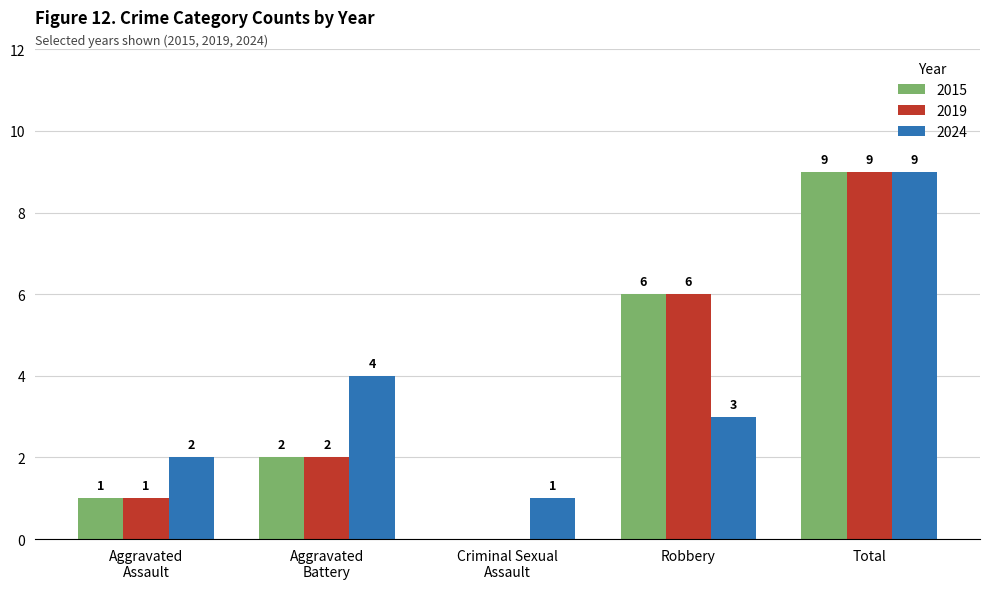

Which series changed the most between Robbery and Total?

2024